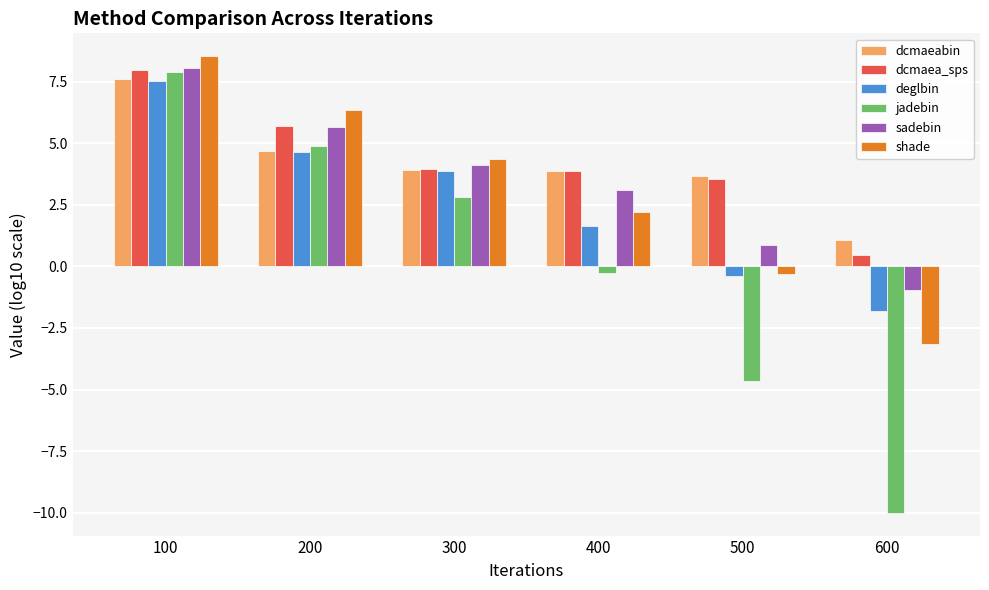

What is the greatest value displayed?

8.5